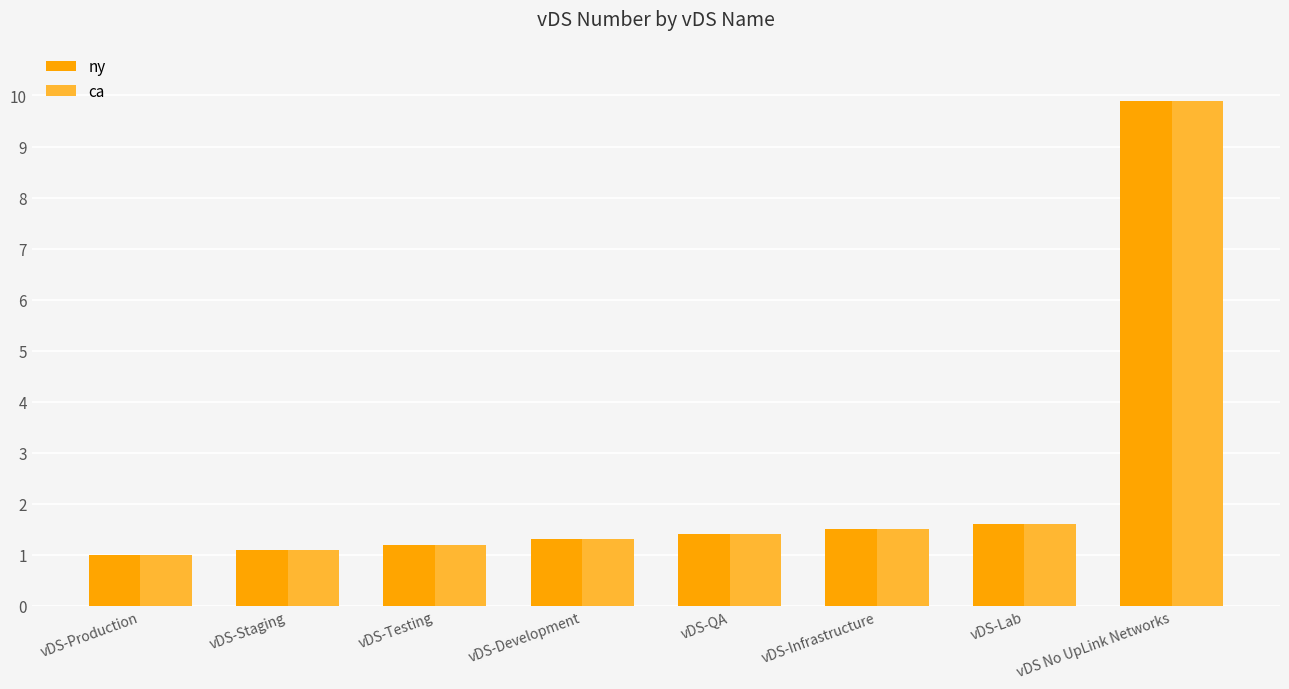

What position from the left is vDS-QA?

5